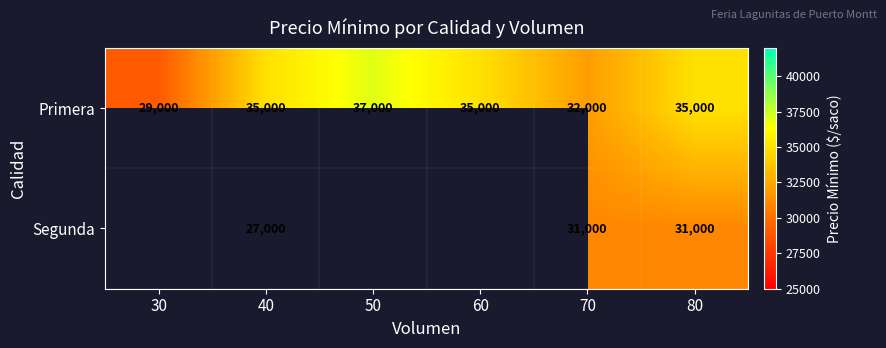

The value of Primera at 60 is 23277. True or false?

False